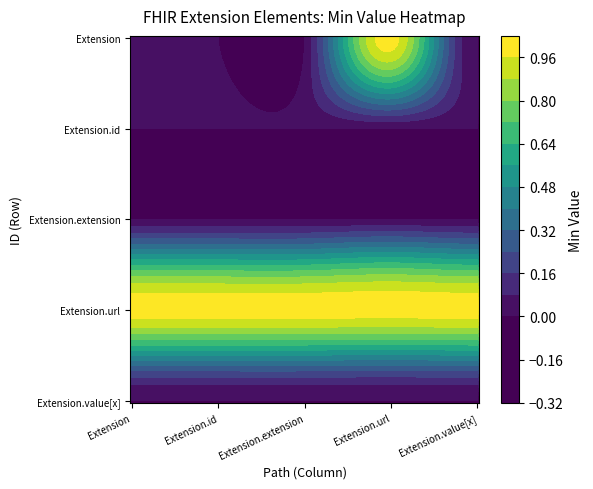

Which series changed the most between Extension and Extension.id?

Extension